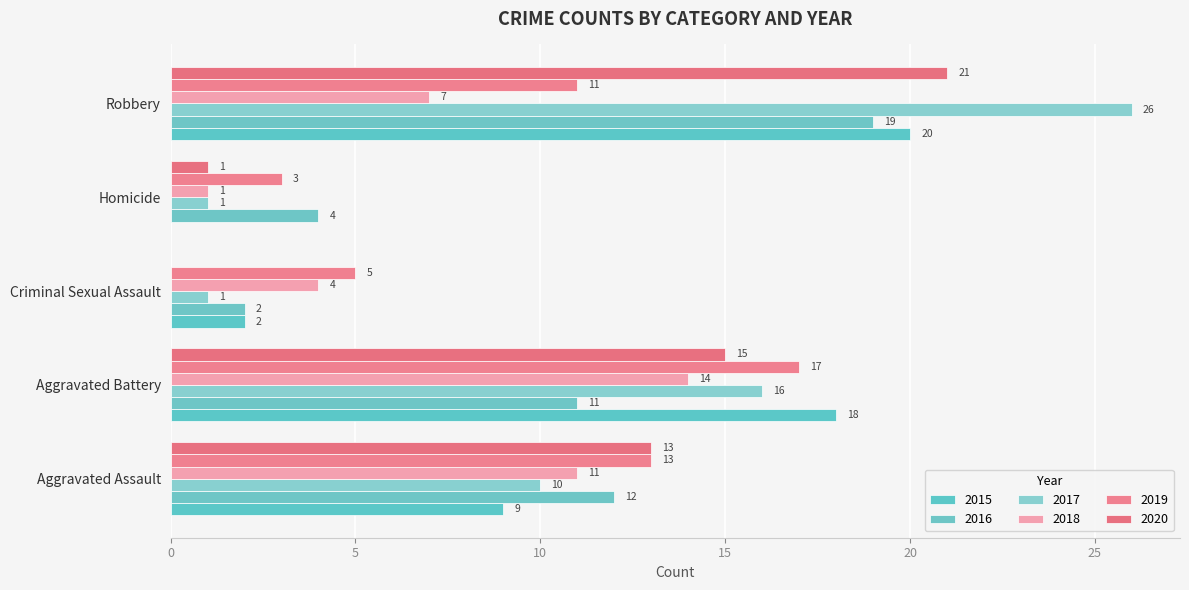

Is the value of 2015 at Homicide greater than the value of 2018 at Homicide?

No